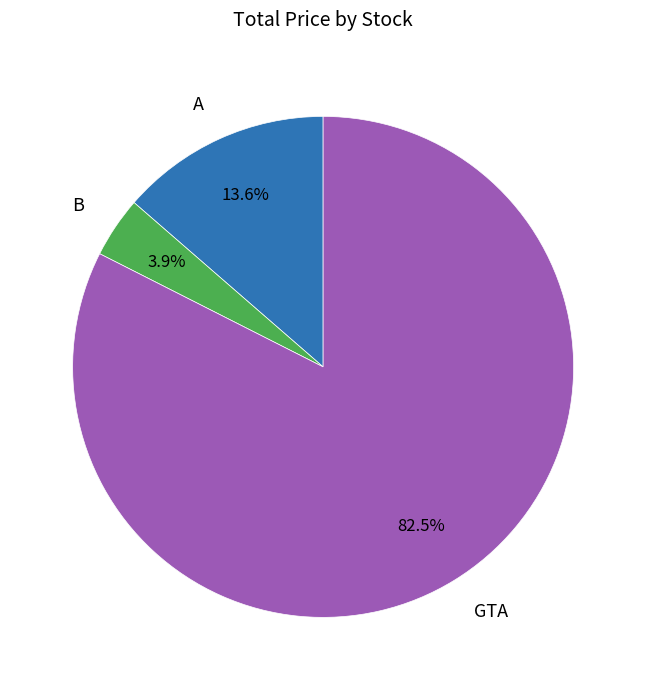

What percentage is NOT represented by GTA?

17.5%